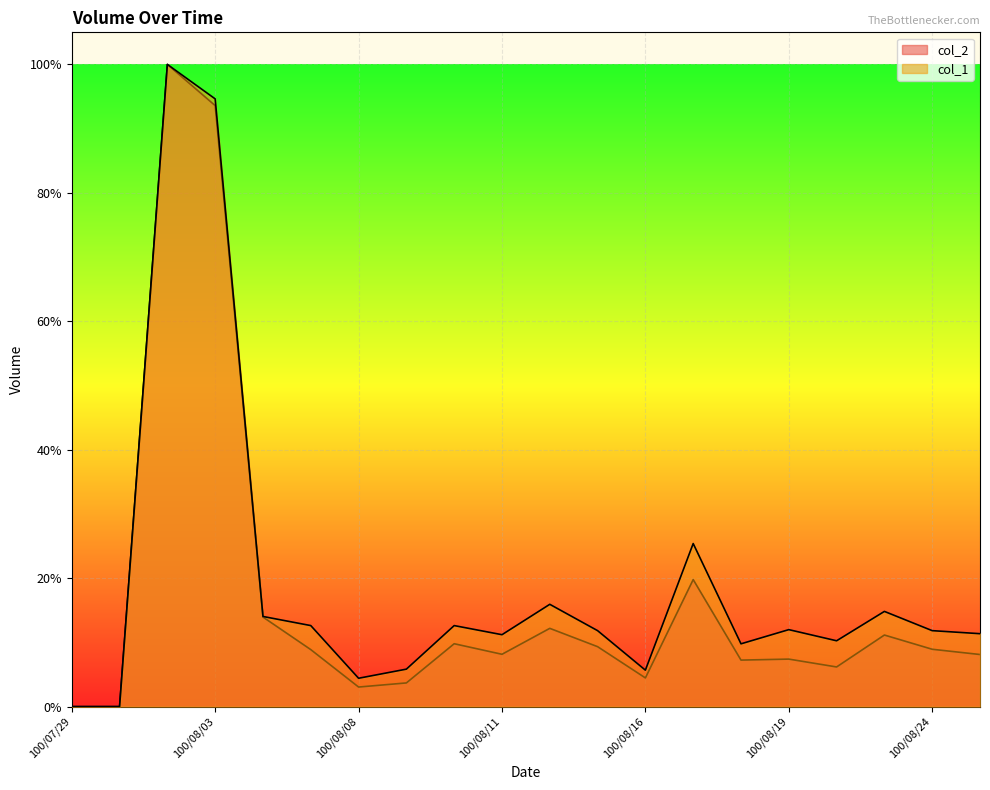

Is it true that col_1 equals 0.1 at 100/08/09?

True